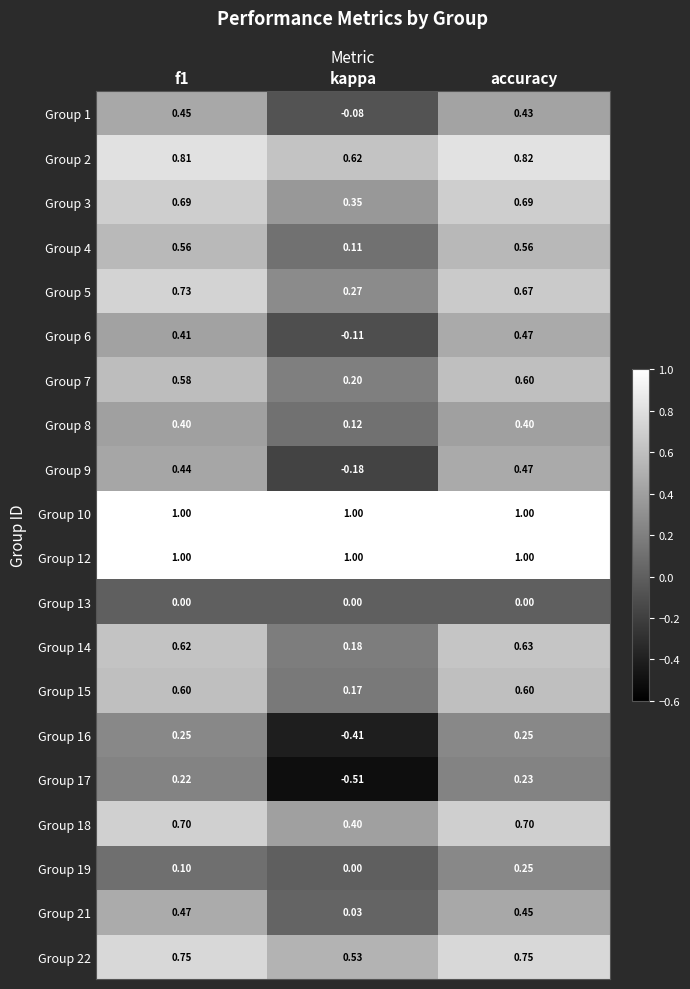

At which label does Group 14 reach its minimum?

kappa